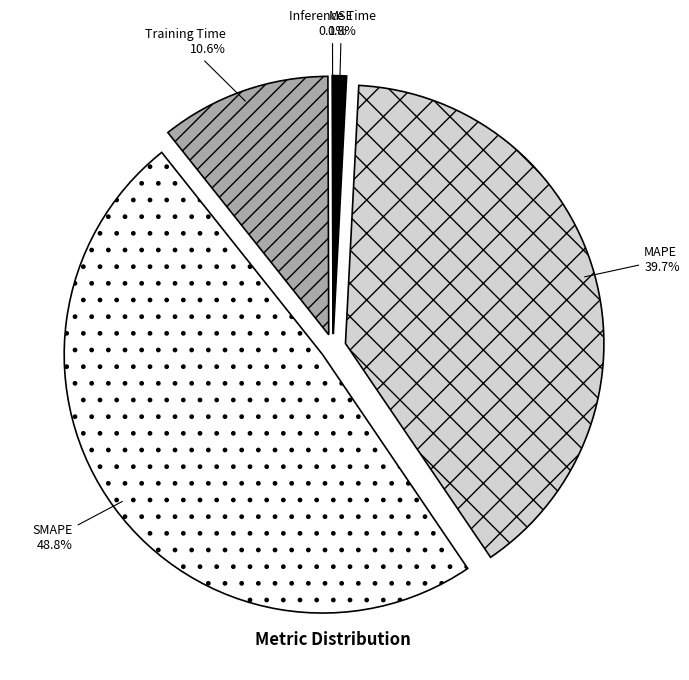

How much of the chart is everything except Training Time?

89.4%